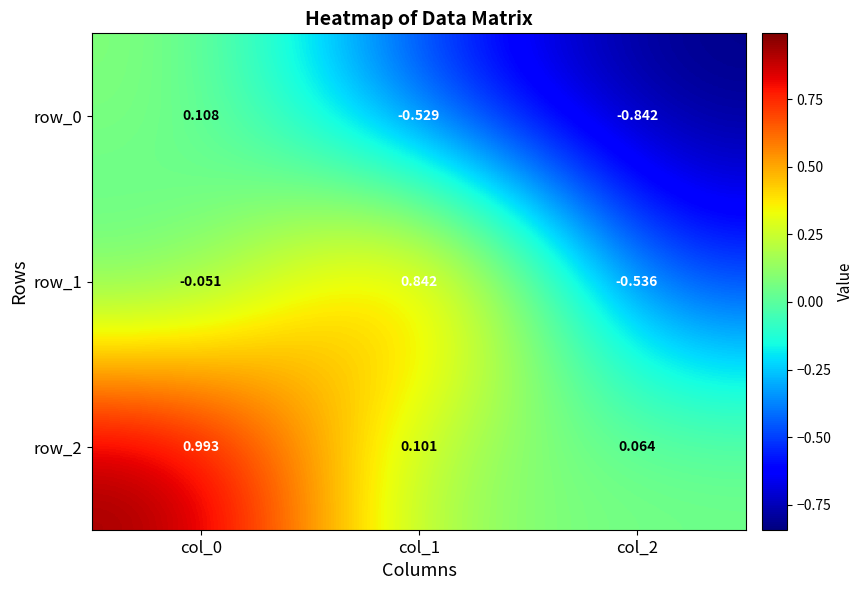

What is the difference between the row_1 values at col_1 and col_2?

1.4